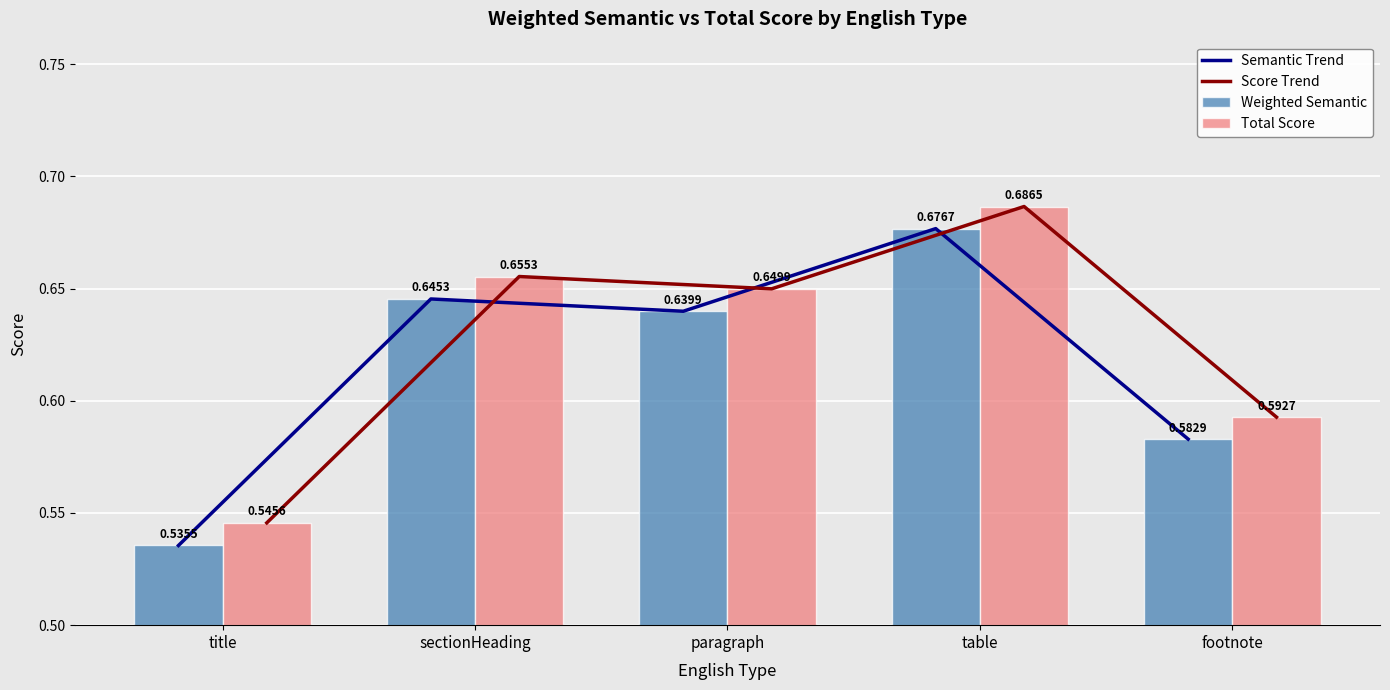

Which series has the largest total across all categories?

Score Trend